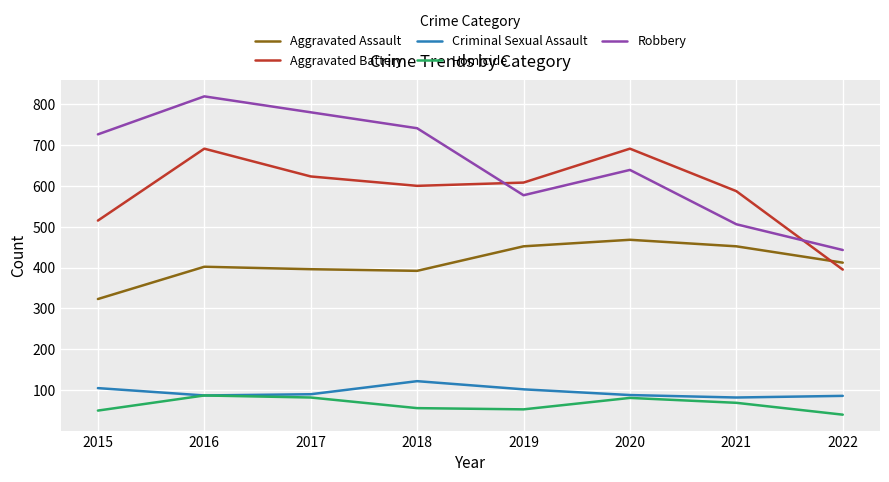

What is the difference between the maximum and minimum values in the Criminal Sexual Assault series?

40